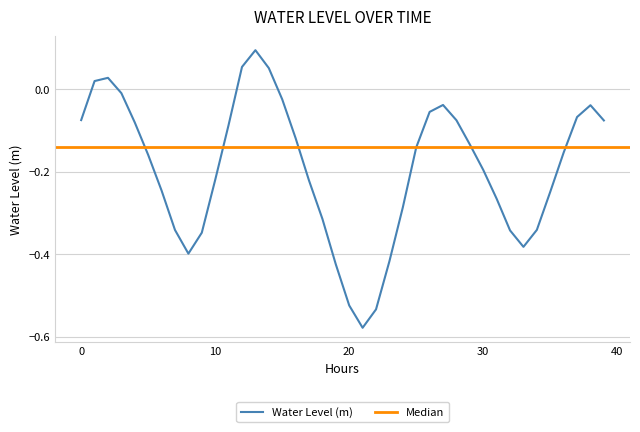

At which category does the chart reach its minimum across all series?

21